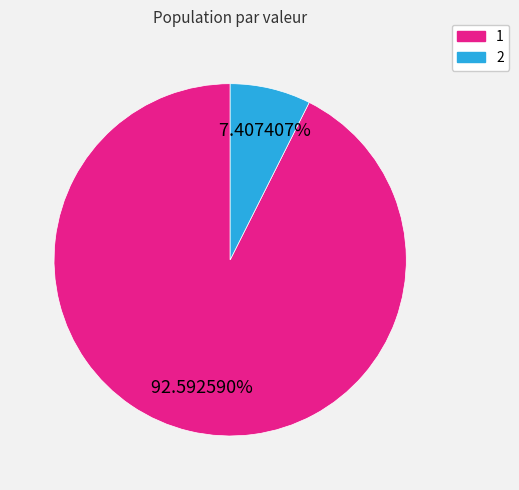

To the nearest percent, what is the difference between the 2 and 1 slice percentages?

85%